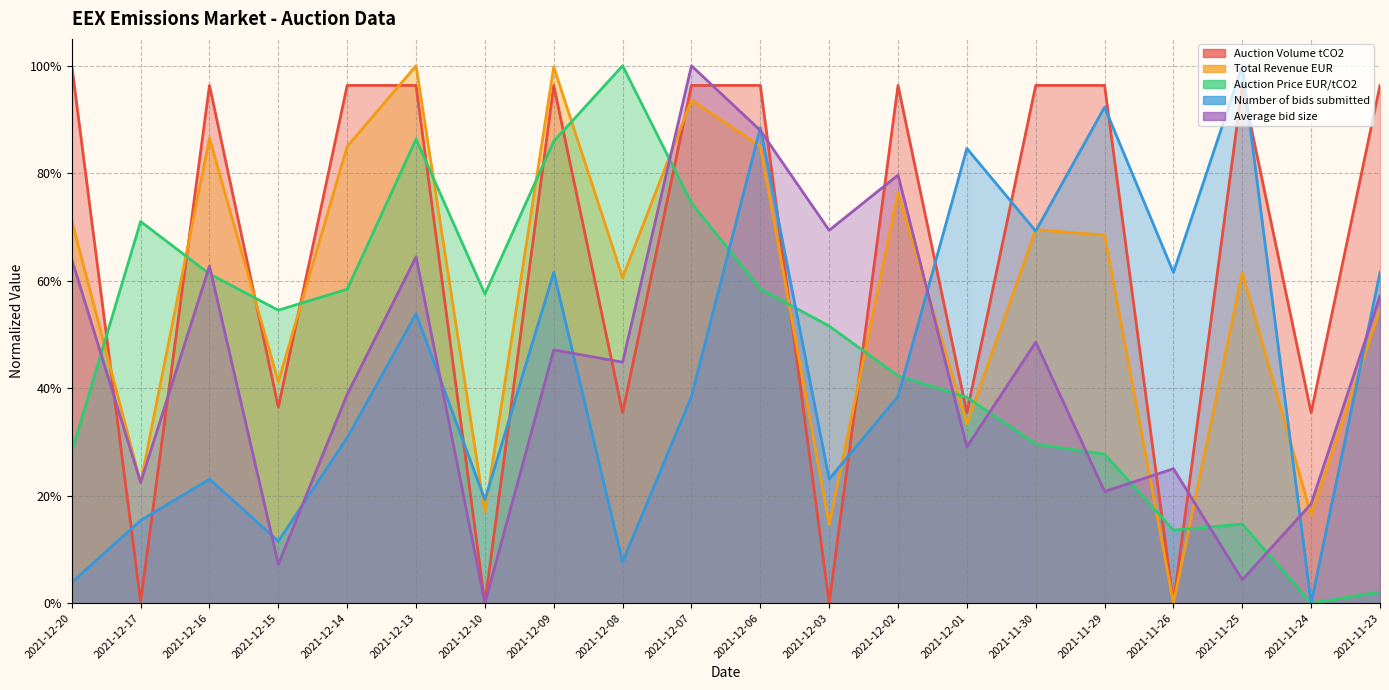

Between 2021-12-13 and 2021-11-26, which series saw the biggest shift?

Total Revenue EUR